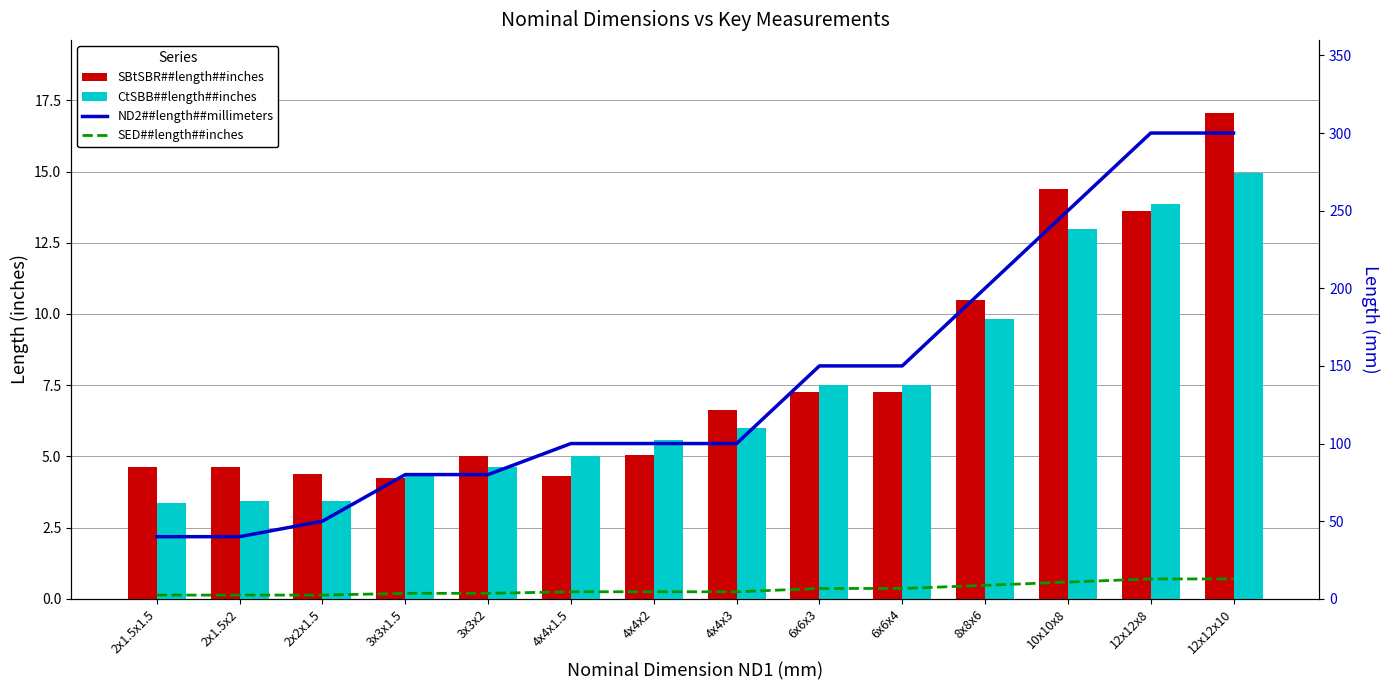

What is the label of the 9th bar from the left?

6x6x3